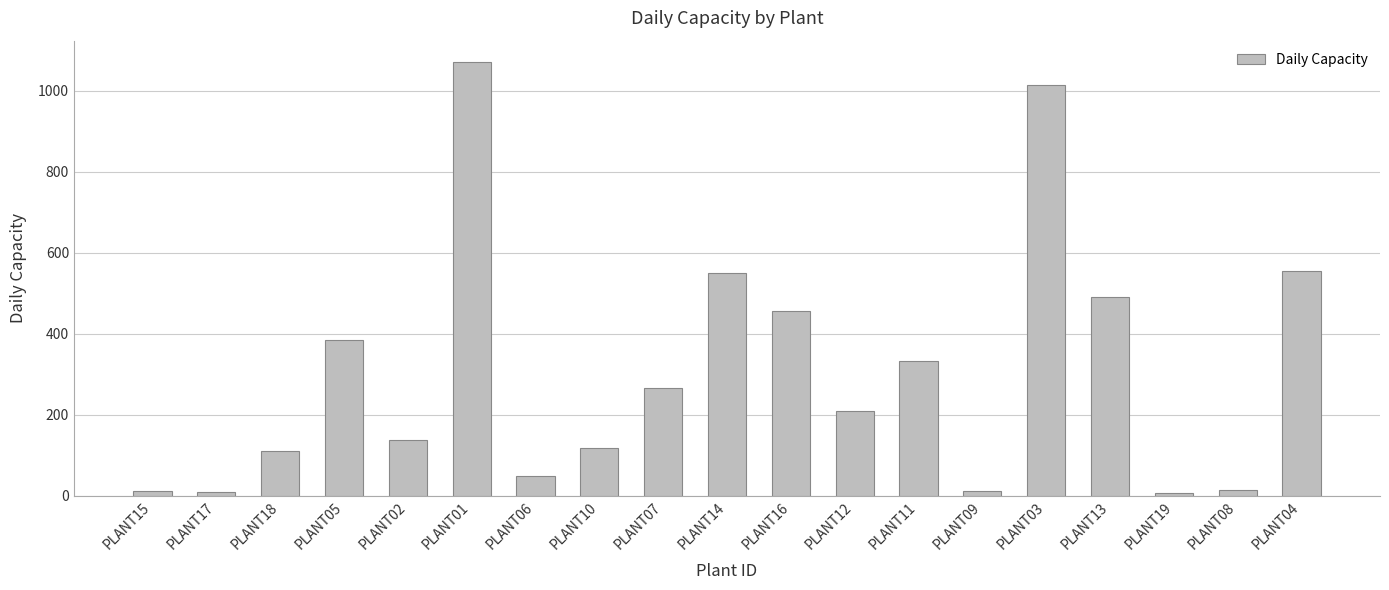

What is the smallest value displayed?

7